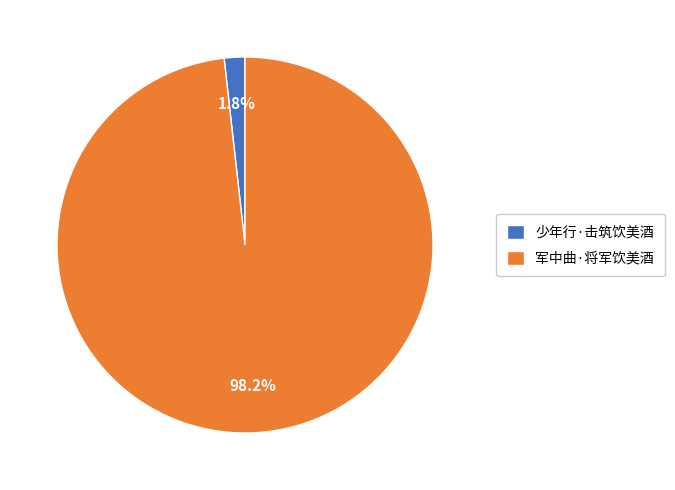

What is the largest slice in the pie chart?

军中曲·将军饮美酒